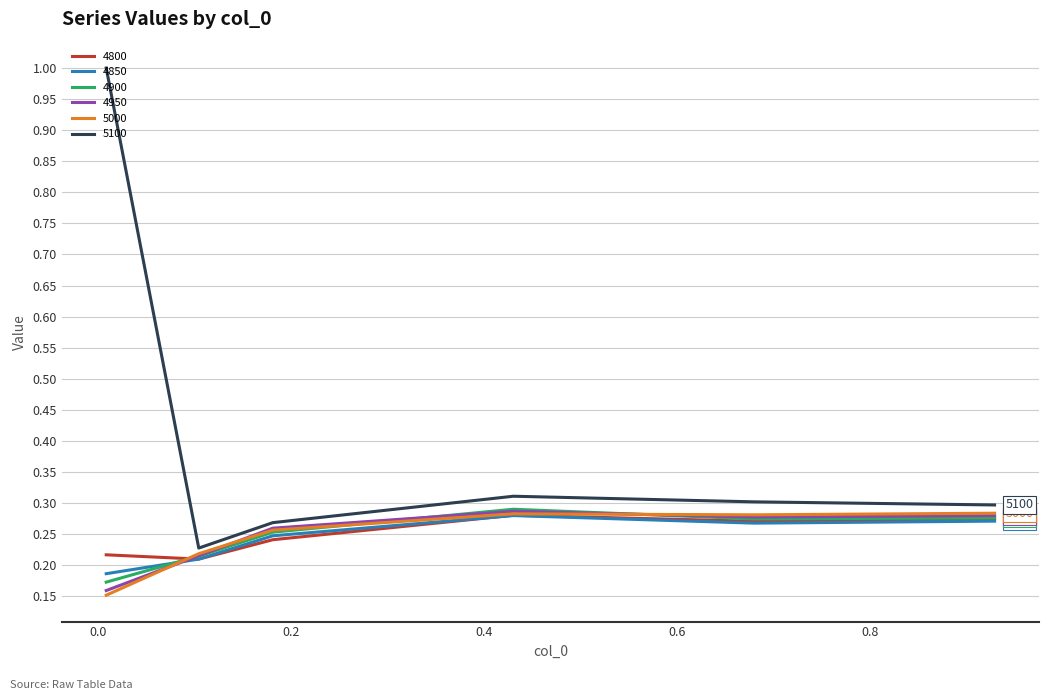

What are all the series names shown in the legend?

4800, 4850, 4900, 4950, 5000, 5100